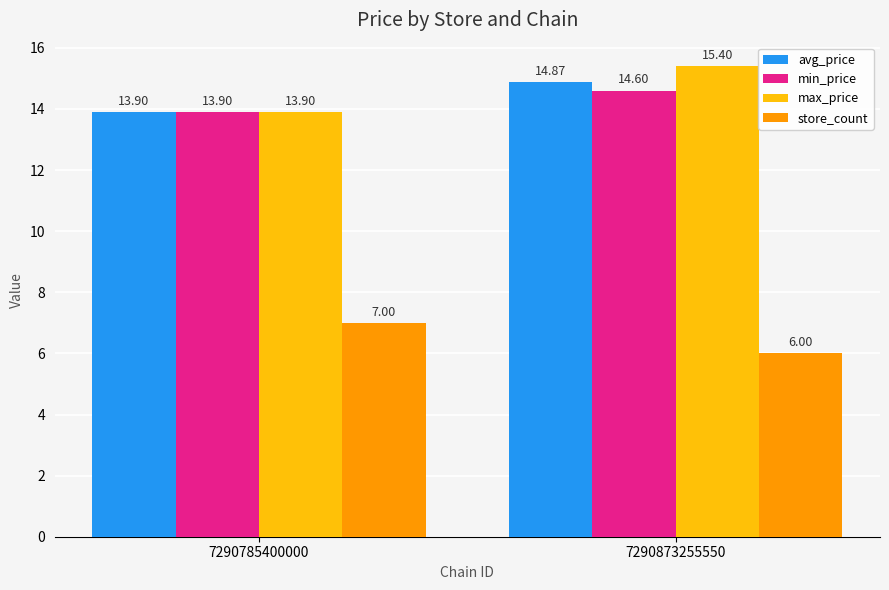

What is the spread (max minus min) of values at 7290785400000?

6.9